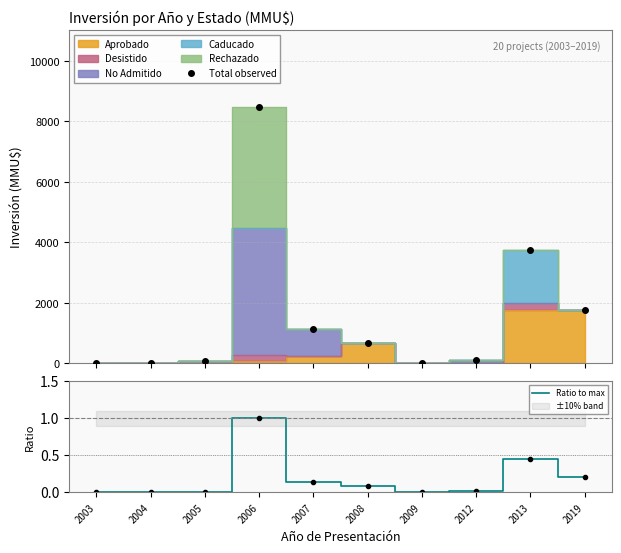

The Ratio to max series shows 0.4 at 2006. True or false?

False